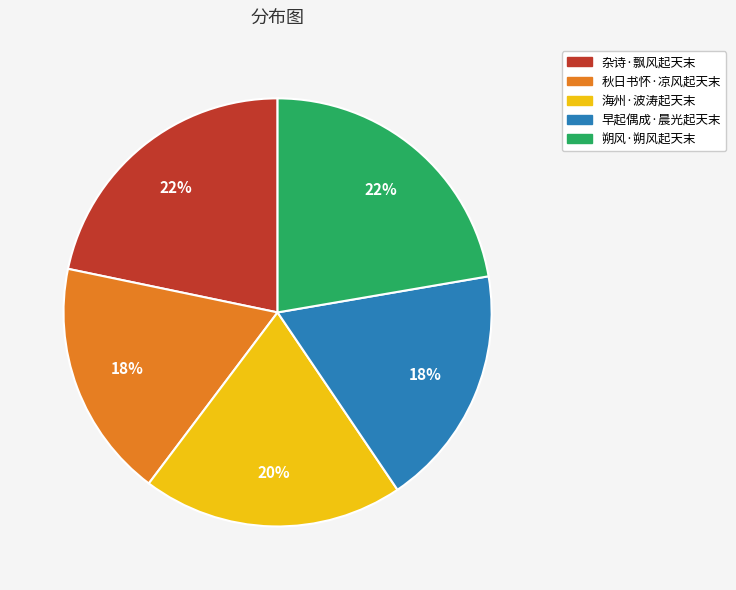

How many segments does this pie chart have?

5